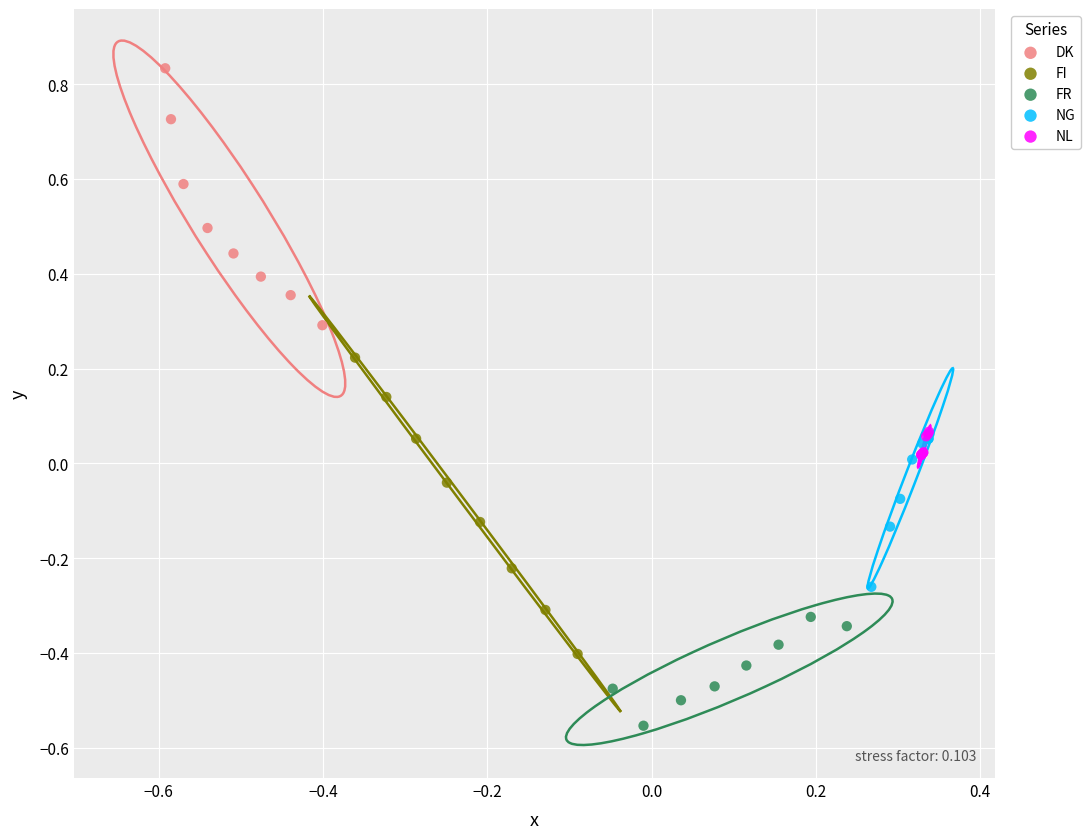

What are all the series names shown in the legend?

DK, FI, FR, NG, NL